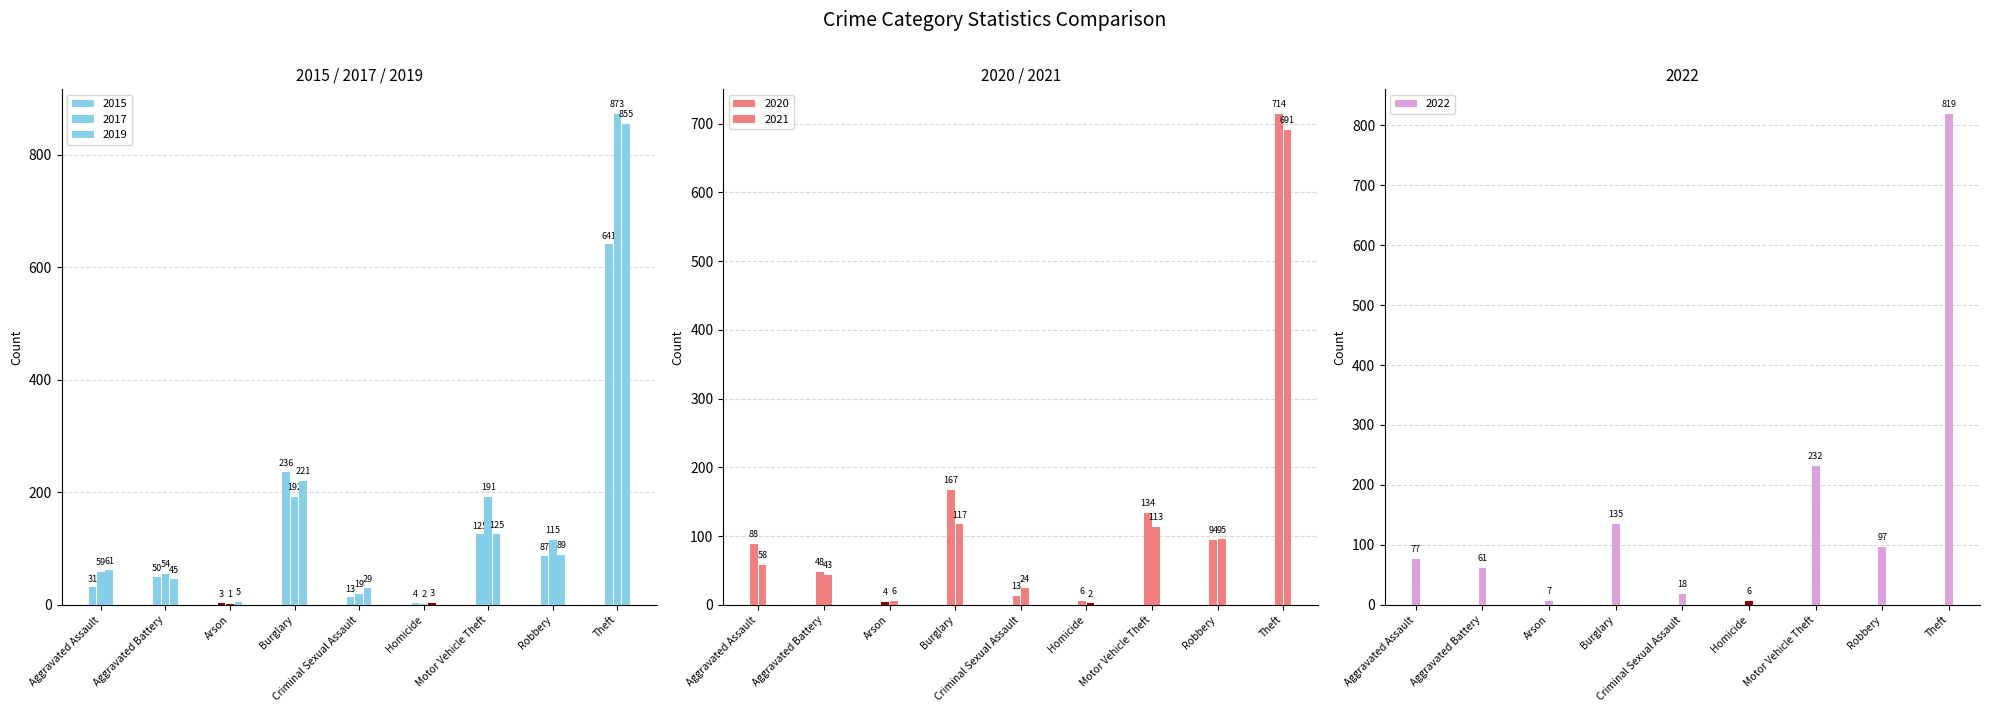

What is the average value of the 2019 series?

159